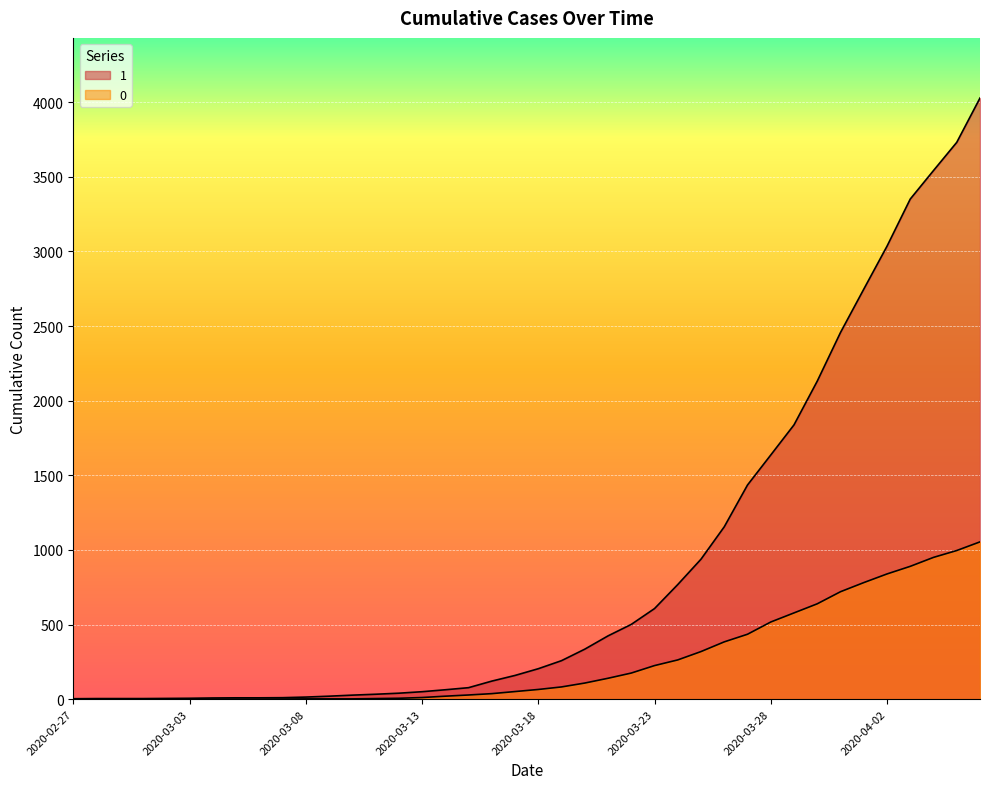

Where does the 1 series first go above 204?

2020-03-19